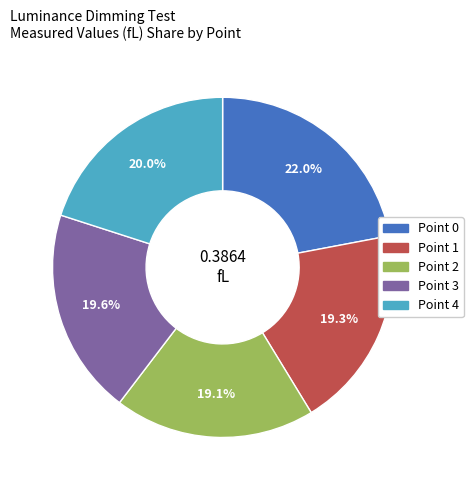

How many slices are in this pie chart?

5